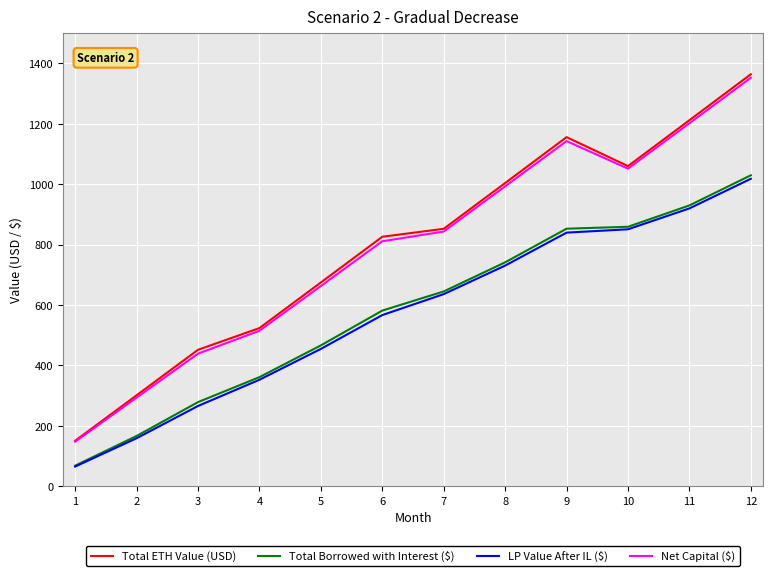

What value does the Total ETH Value (USD) series have at 3?

451.5